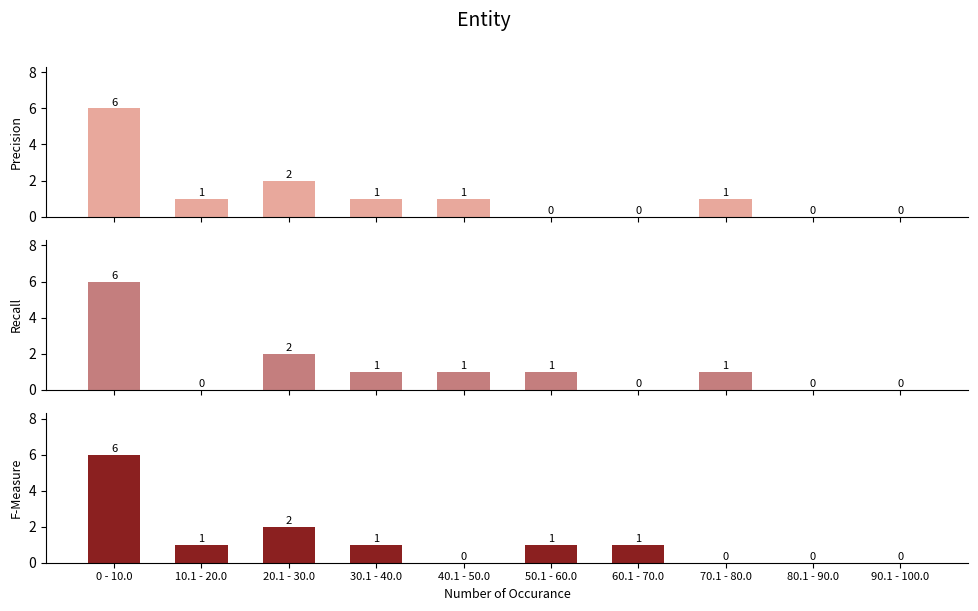

What is the label of the 1st bar from the left?

0 - 10.0